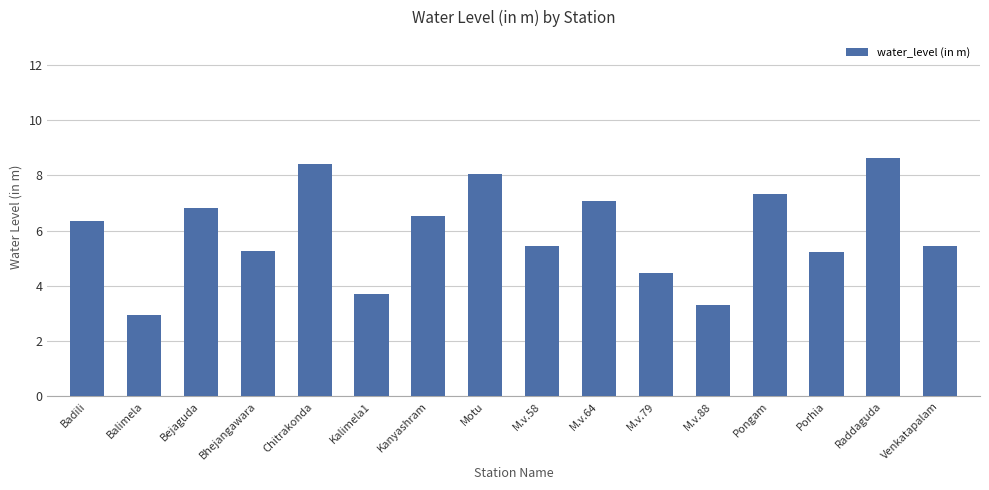

Count the number of data series in this chart.

1